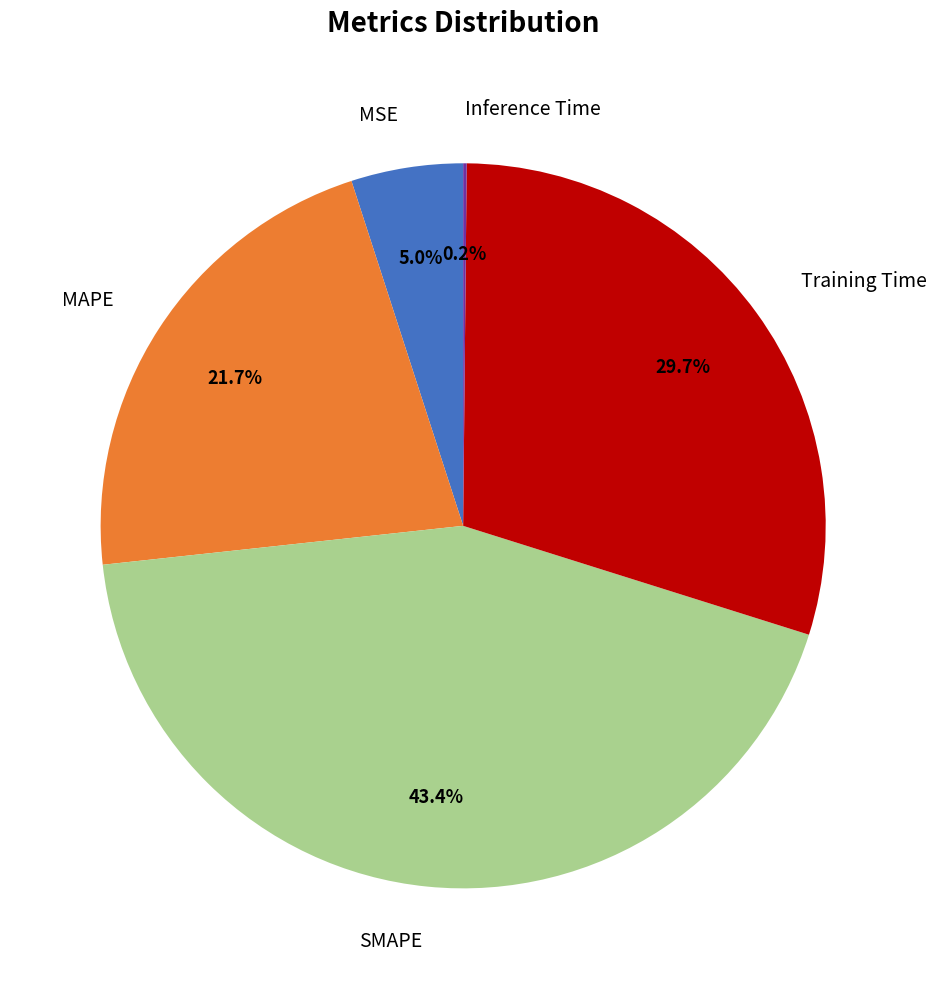

Between SMAPE and MSE, which is larger?

SMAPE